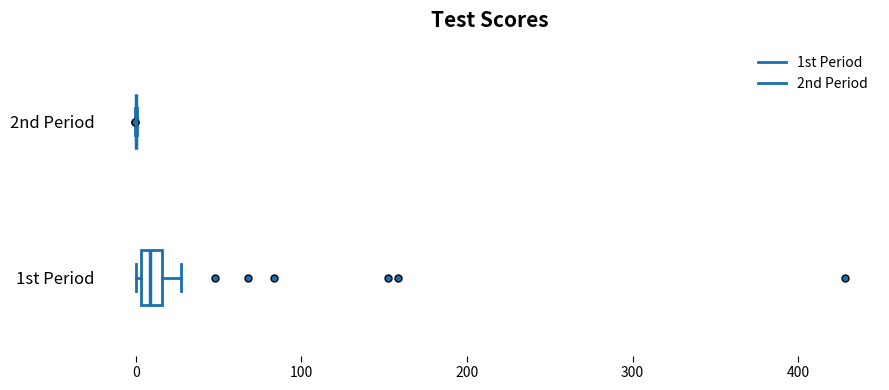

Which box is the widest, from its left edge to its right edge?

1st Period